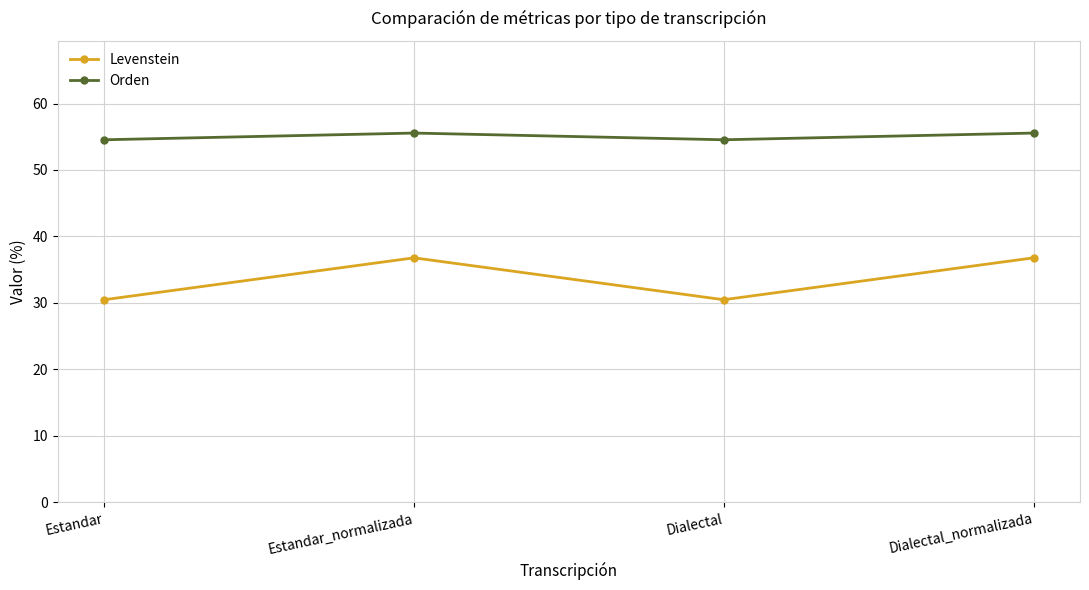

In Levenstein, how many points are higher than both neighbors (excluding endpoints)?

1